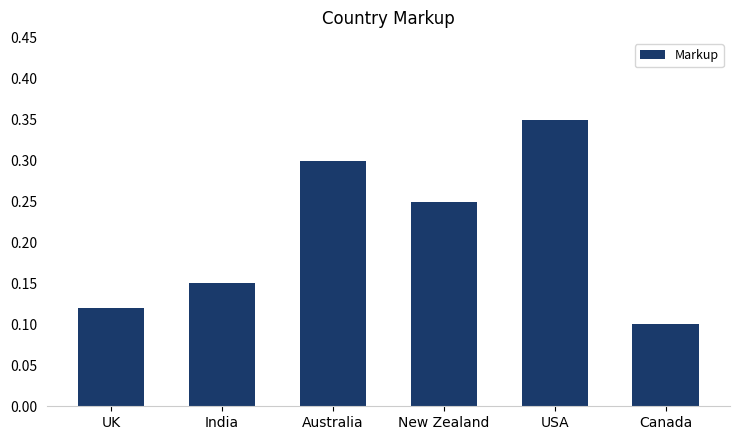

Which label corresponds to the smallest value in the chart?

Canada